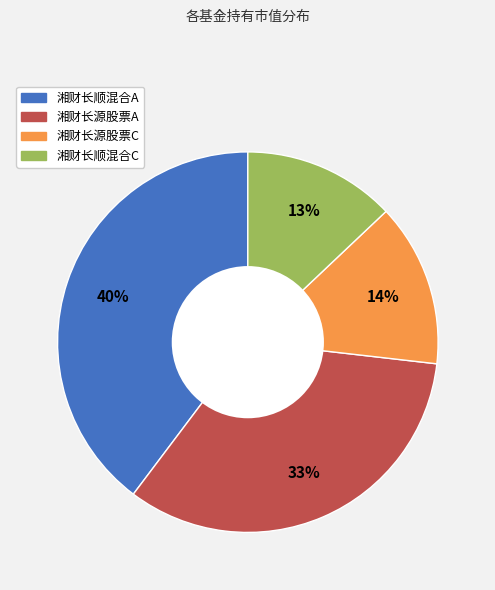

Rank the categories by value from lowest to highest.

湘财长顺混合C, 湘财长源股票C, 湘财长源股票A, 湘财长顺混合A